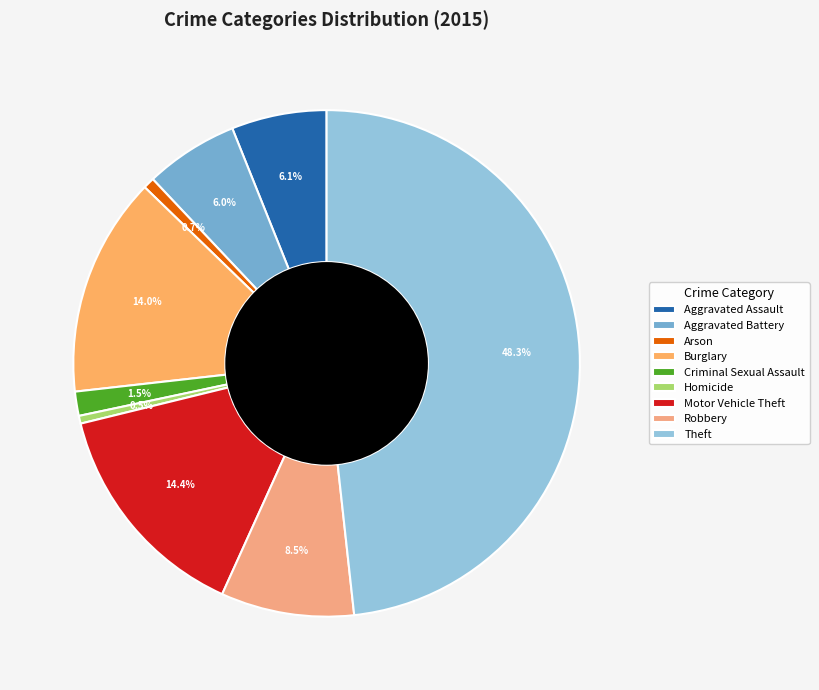

Approximately how many times larger is the value at Theft compared to Motor Vehicle Theft?

3.3